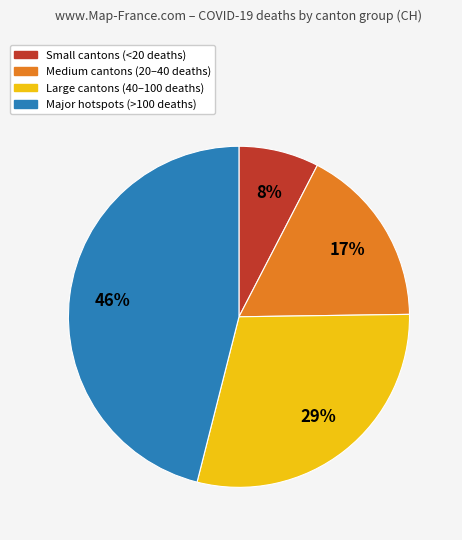

Do Medium cantons (20–40 deaths) and Large cantons (40–100 deaths) together represent more than half of the pie?

No